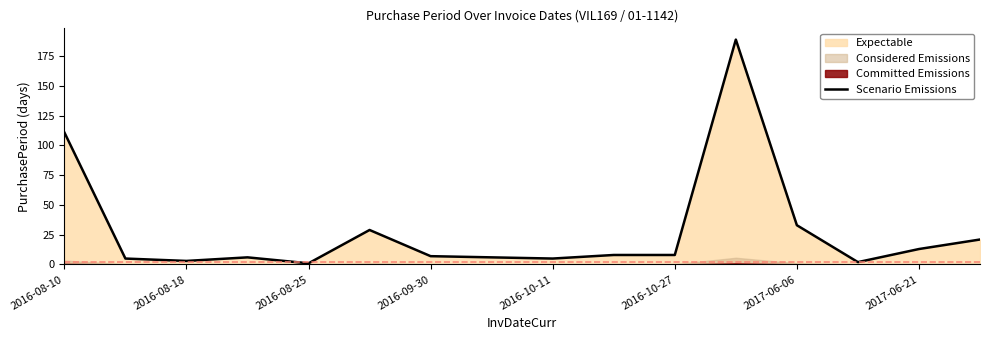

The Scenario Emissions series shows 1 at 2016-08-25. True or false?

True